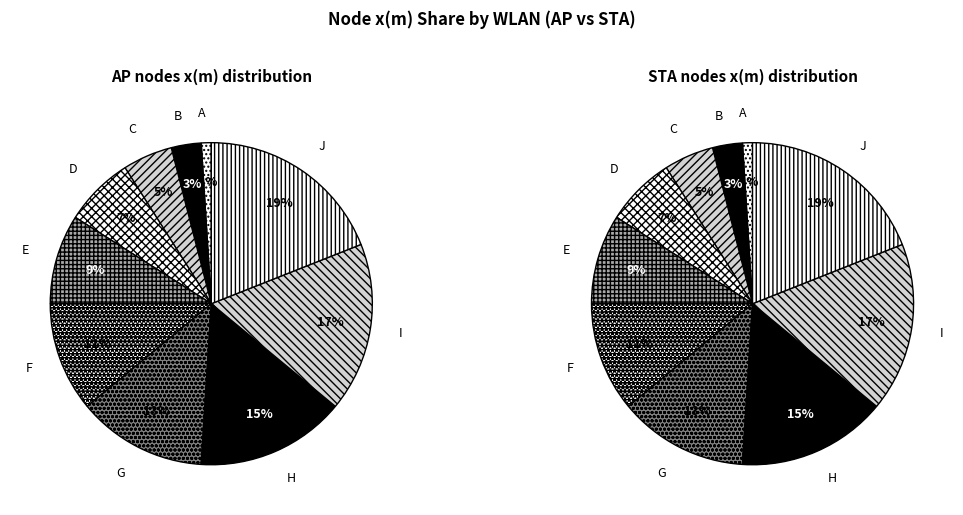

The J slice represents 6% of the pie. True or false?

False